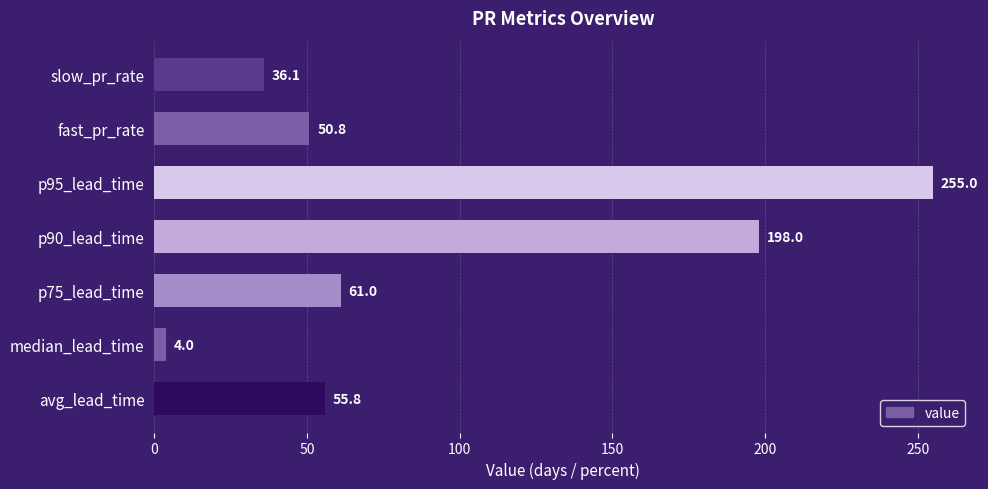

Does the chart contain any negative values?

No